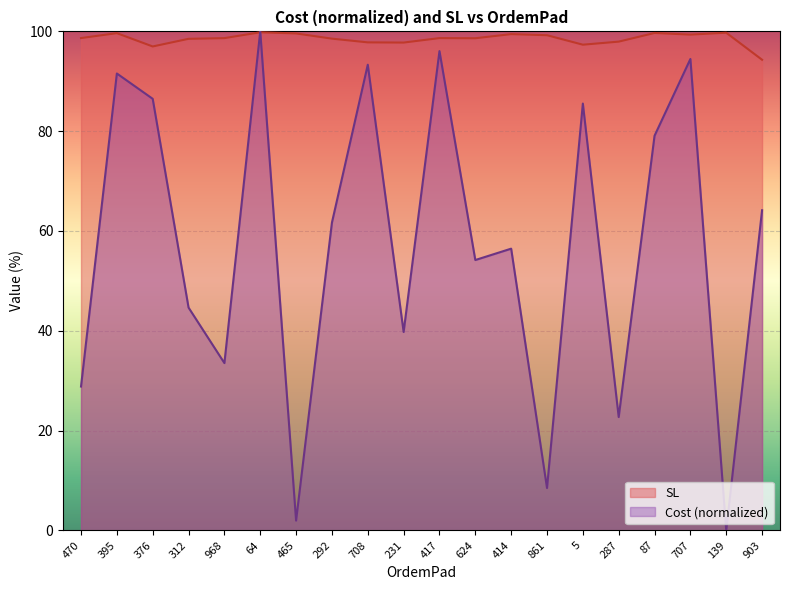

Between 861 and 312, which is larger?

312